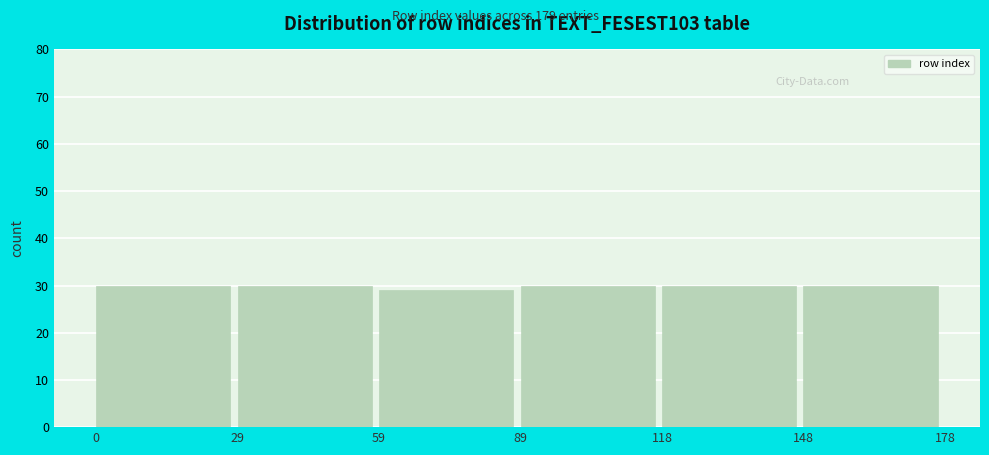

Reading left to right, transcribe this chart: for each bar, give the range it covers on the x-axis and its height. The values are not printed on the chart, so give them approximately, as read against the axis.

0 to 29: 30
29 to 59: 30
59 to 89: 29
89 to 118: 30
118 to 148: 30
148 to 178: 30